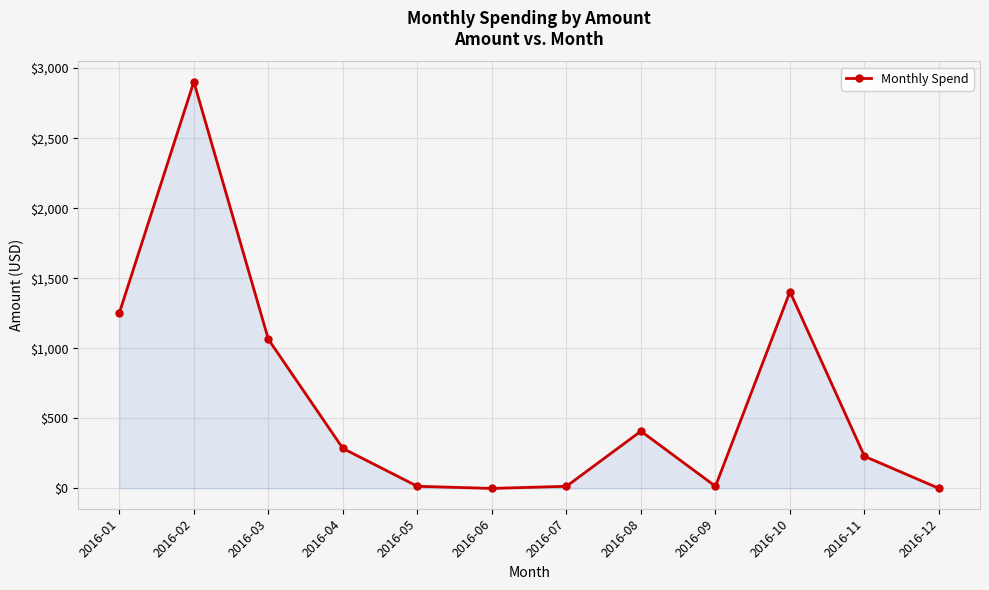

What is the maximum value shown in the chart?

2902.4